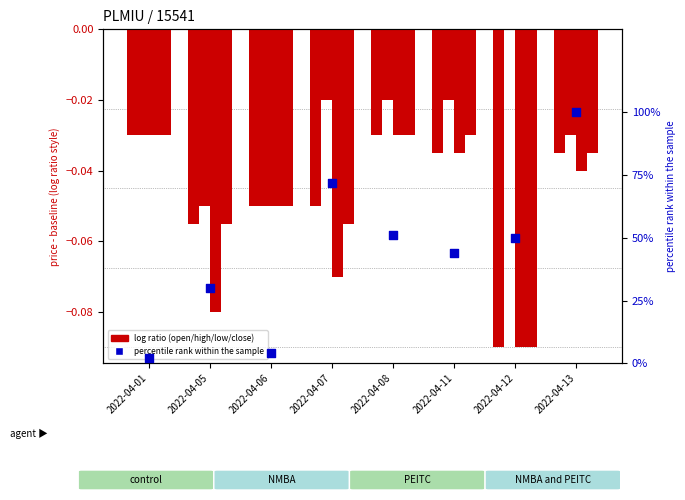

What is the total value across all series at 2022-04-13?

99.9